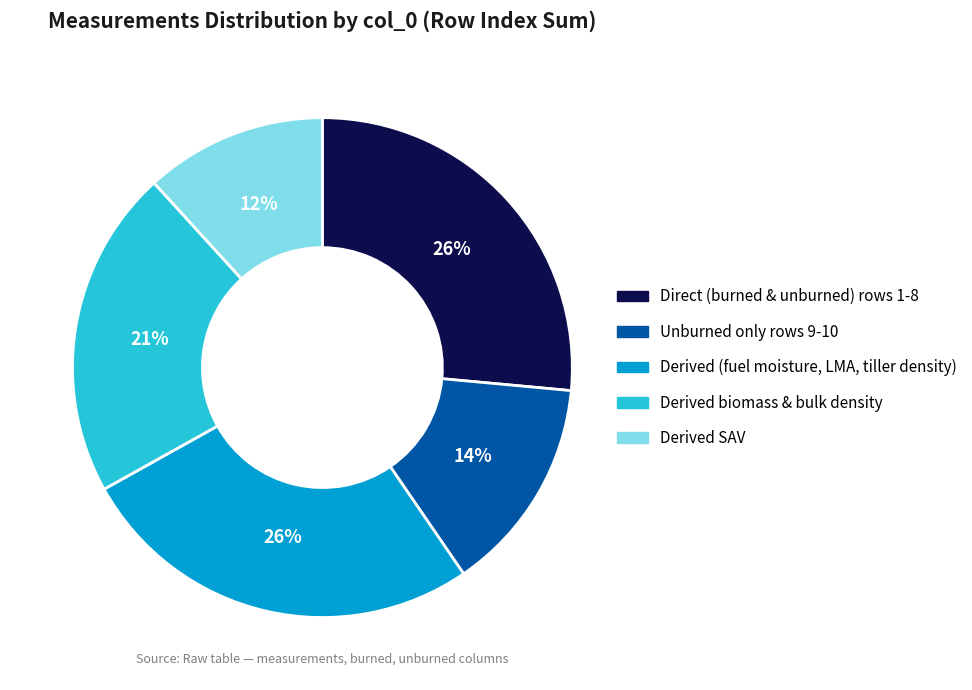

The Derived biomass & bulk density slice represents 13% of the pie. True or false?

False